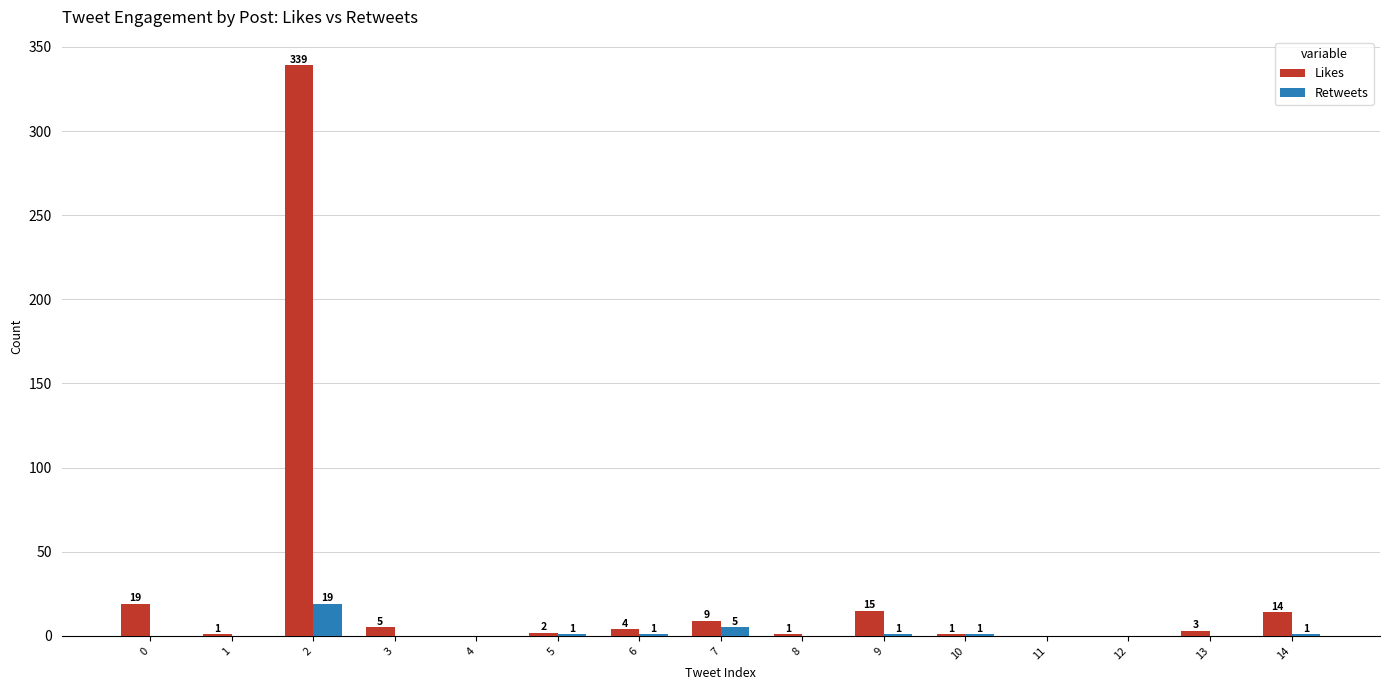

The Likes series shows 339 at 2. True or false?

True